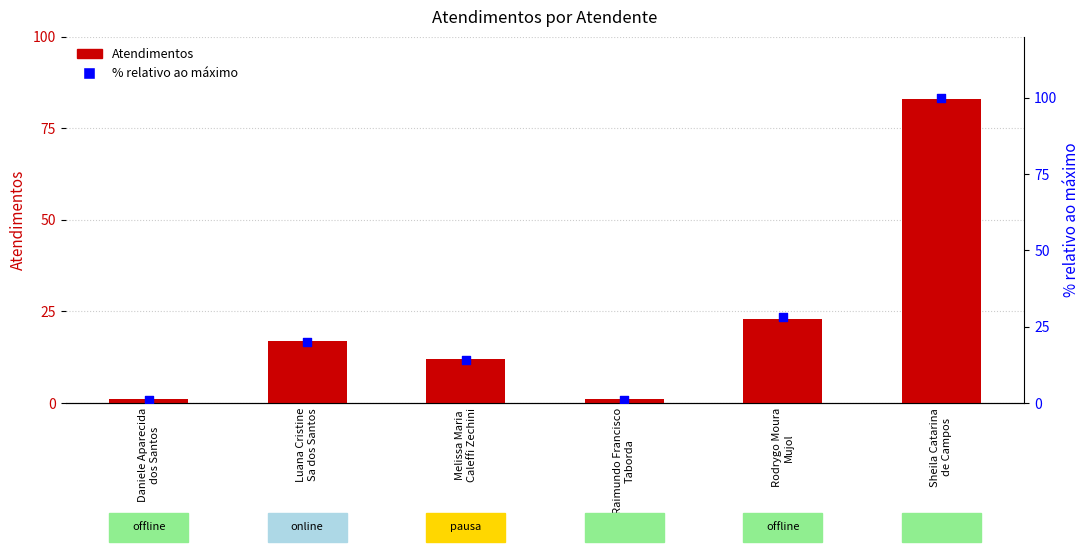

At which category is the sum across all series the highest?

Sheila Catarina
de Campos